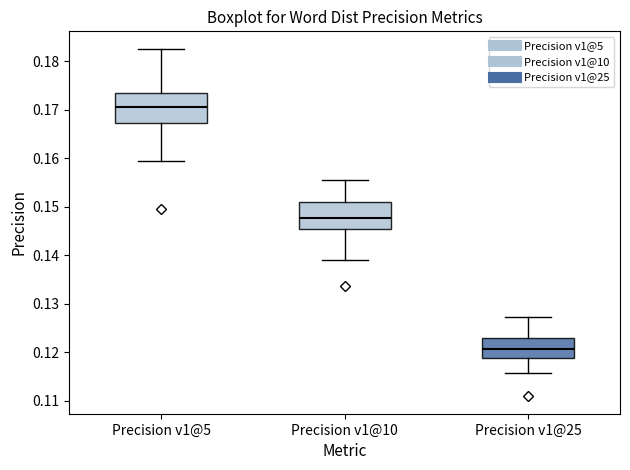

Reading left to right, read every box against the y-axis: the position of its median line, the range the box covers, and the ends of its whiskers. The values are not printed on the chart, so give them approximately, as read against the axis.

Precision v1@5: median 0.170, box 0.167 to 0.173, whiskers 0.159 to 0.183
Precision v1@10: median 0.148, box 0.145 to 0.151, whiskers 0.139 to 0.156
Precision v1@25: median 0.121, box 0.119 to 0.123, whiskers 0.116 to 0.127